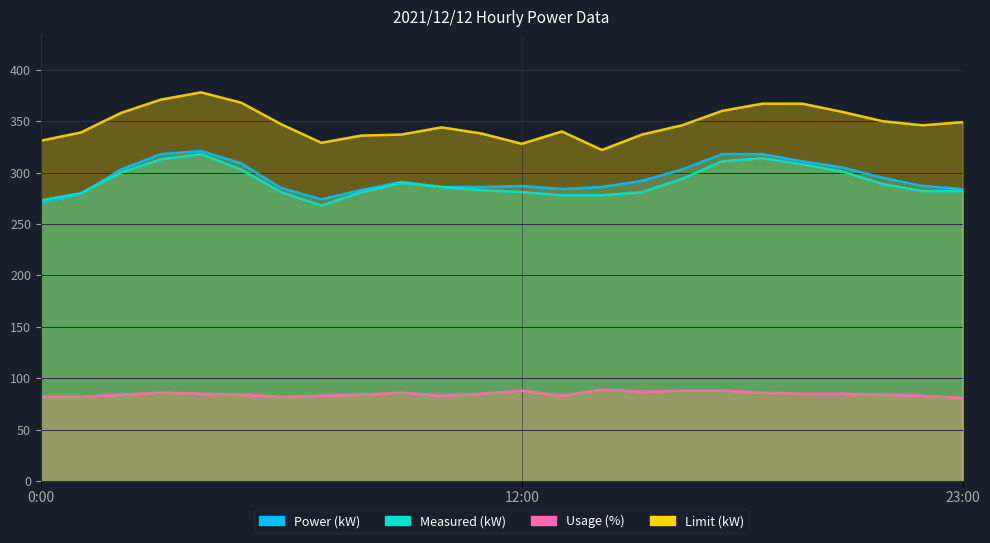

True or false: Limit (kW) has more than 1 points higher than both neighbors.

True